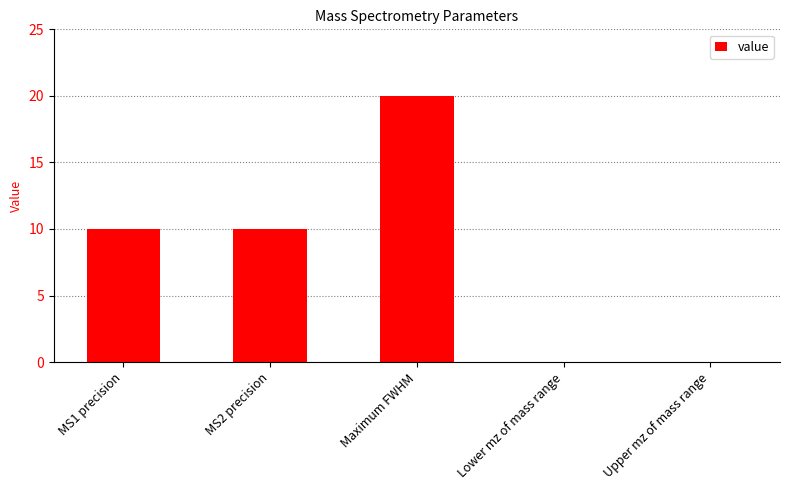

What is the sum of the values at Upper mz of mass range and MS1 precision?

10